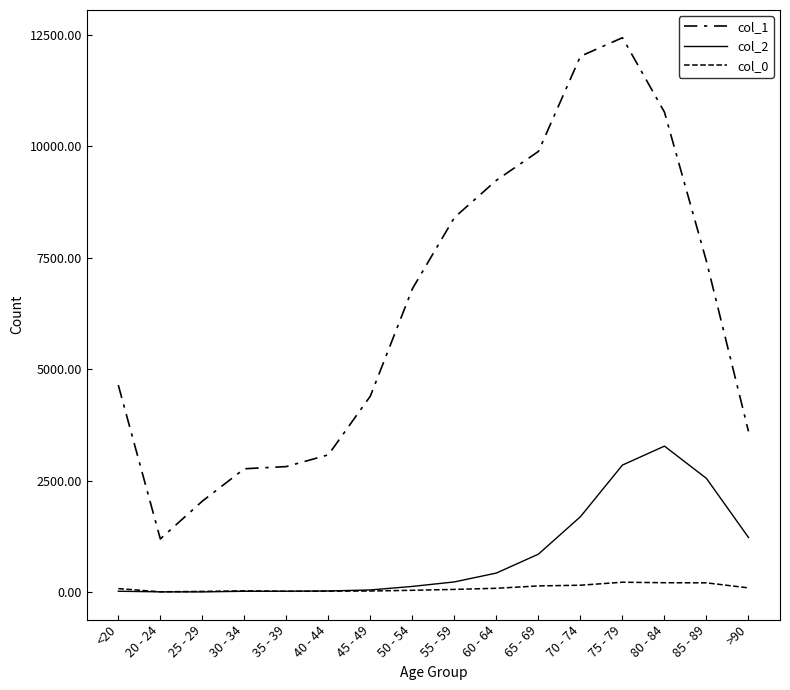

True or false: col_2 and col_0 cross at least once.

True